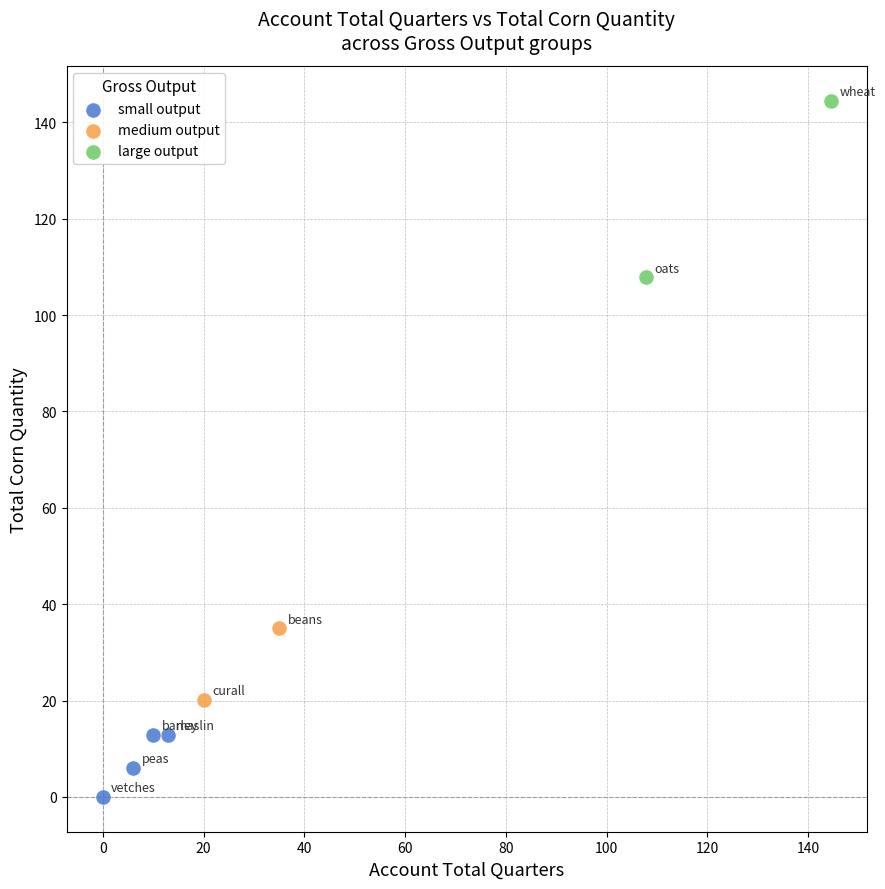

Which series reaches the minimum Y coordinate?

small output